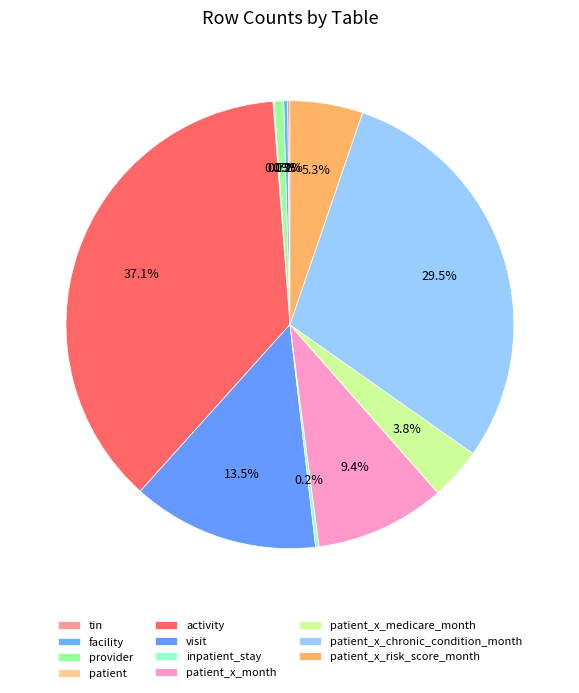

What portion of the pie excludes patient_x_risk_score_month?

94.7%